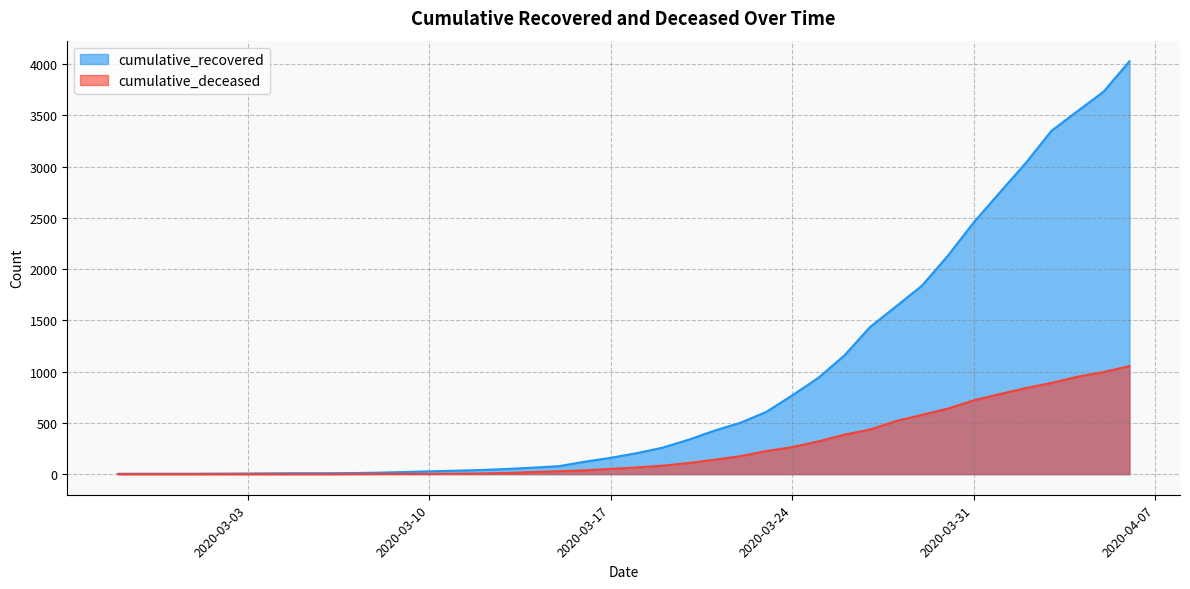

True or false: cumulative_recovered has a value of 1155 at 2020-03-26.

True